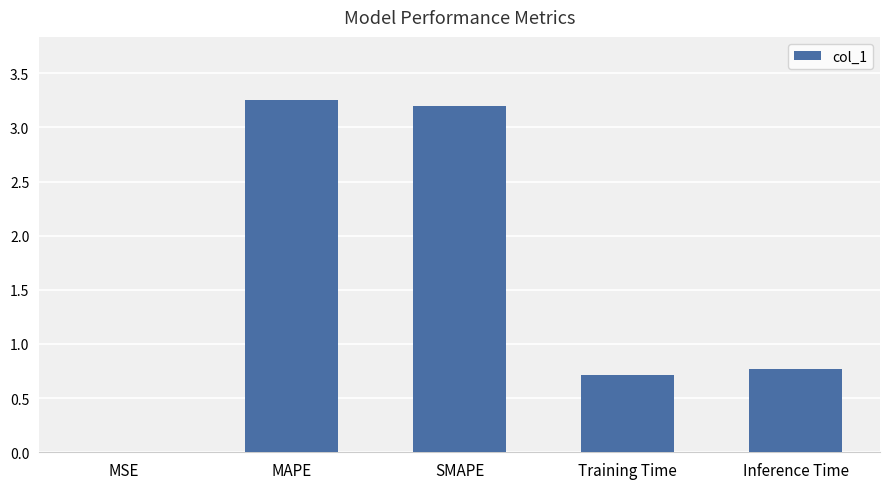

What is the sum of the values at SMAPE and Inference Time?

4.0